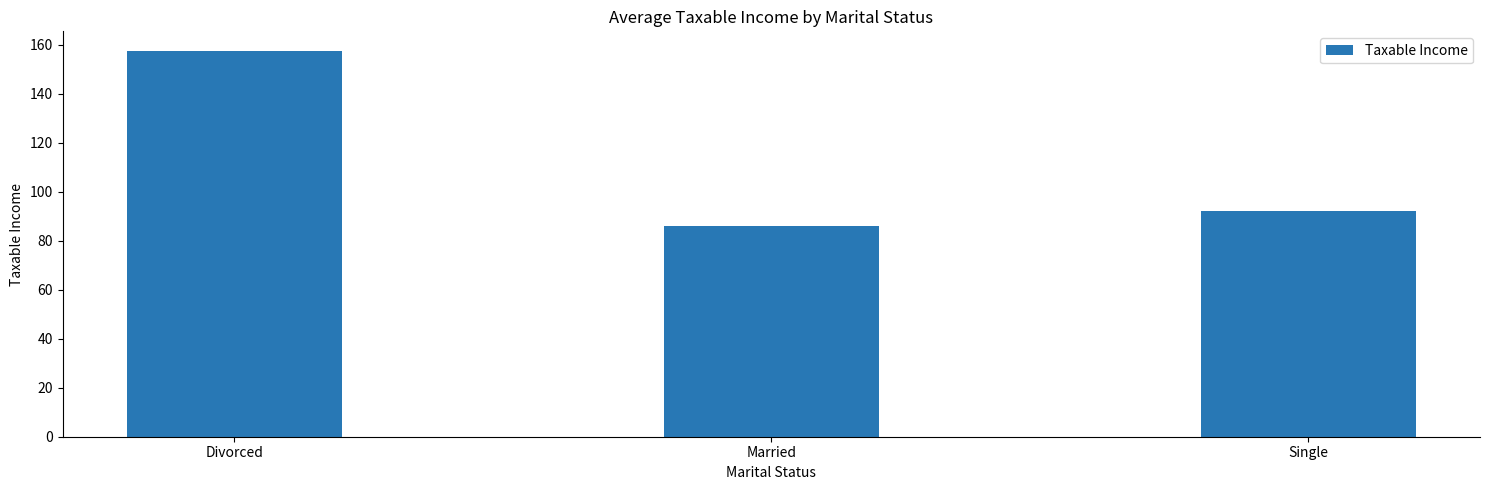

True or false: the data shows 157.5 at Divorced.

True